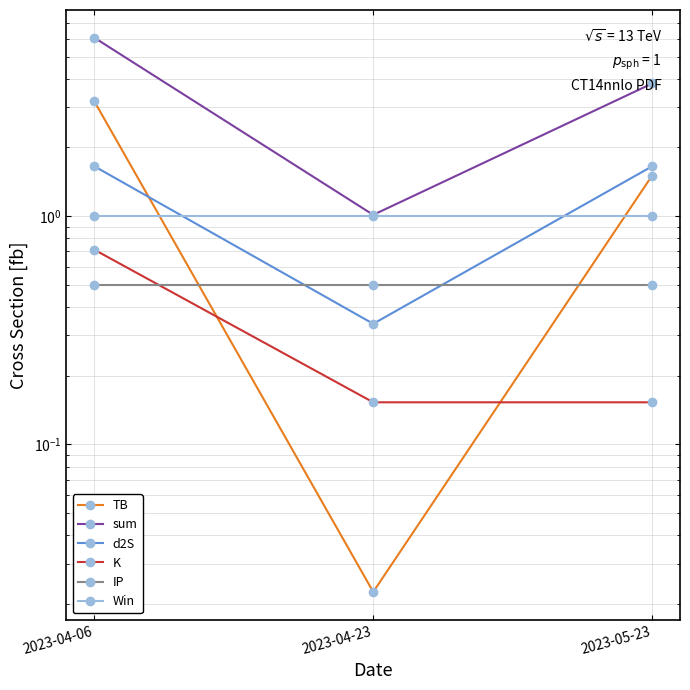

True or false: d2S has a value of 0.5 at 2023-04-06.

False